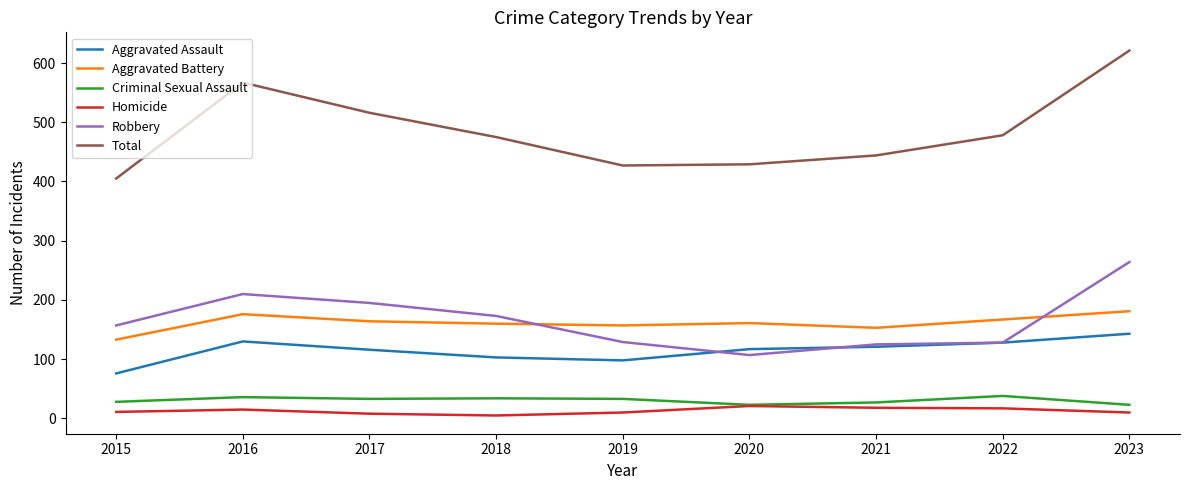

At which category does the chart reach its peak across all series?

2023